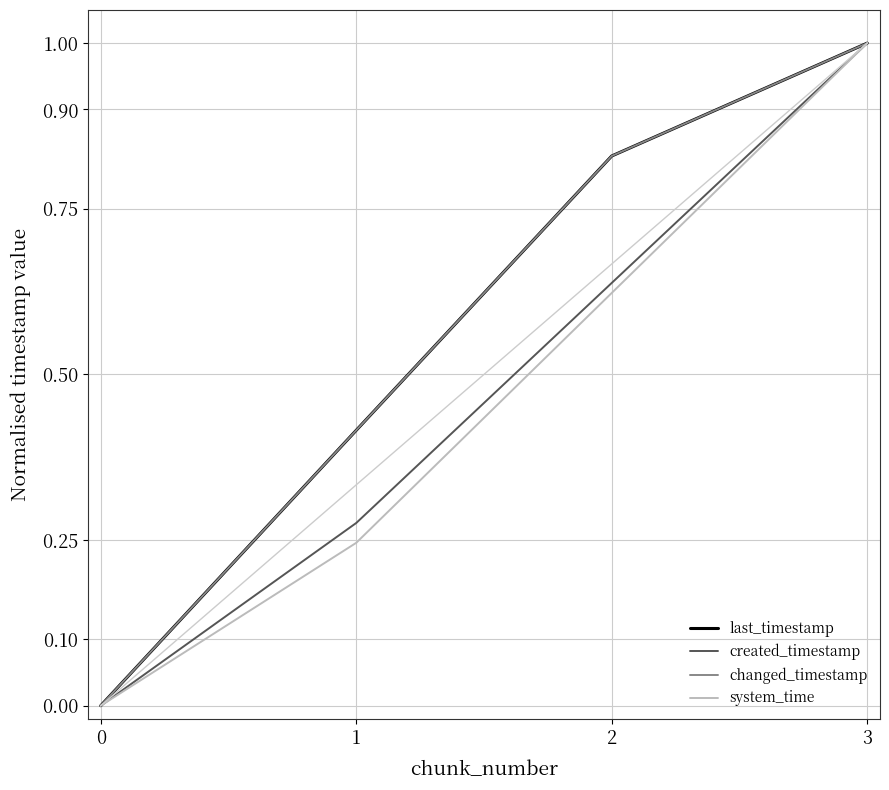

Between 2 and 0, which is larger?

2